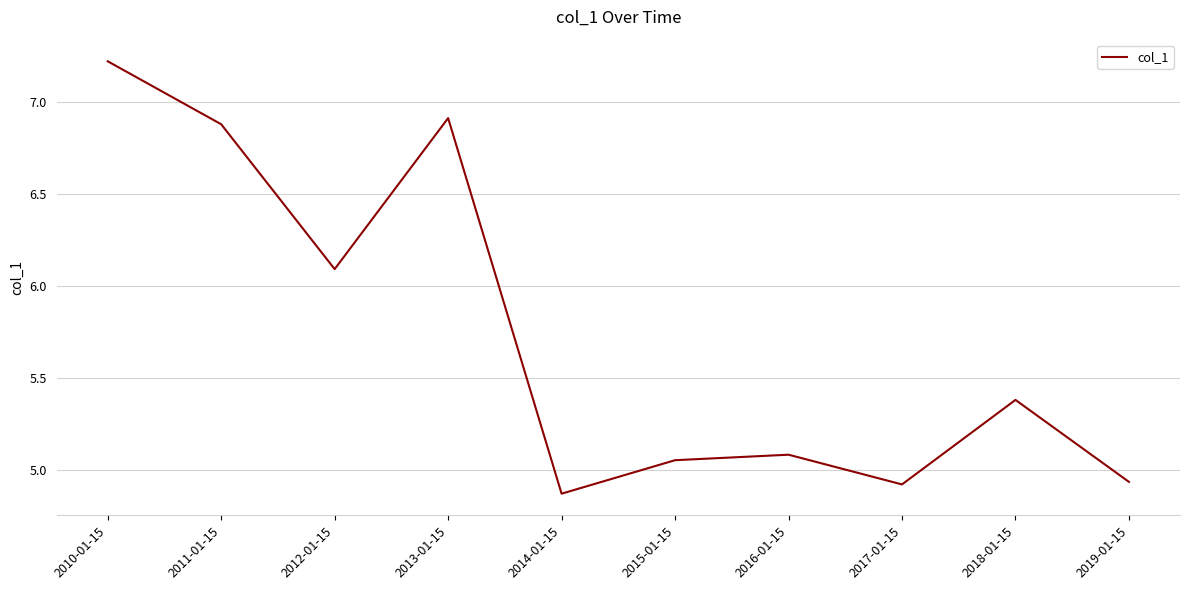

Where is the first local minimum?

2012-01-15